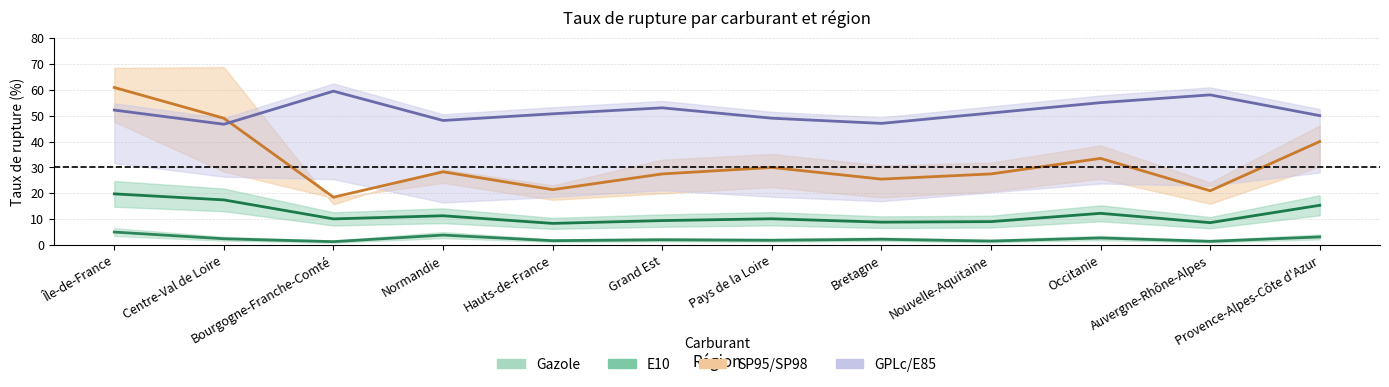

Does the chart have visible grid lines?

Yes